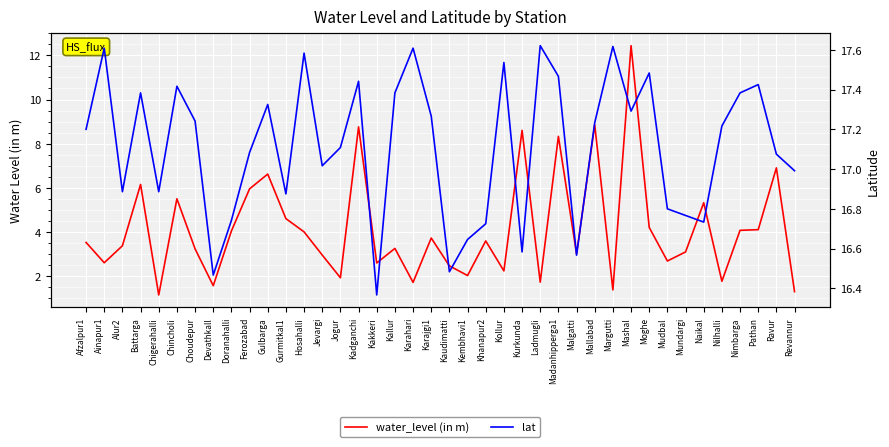

The value of water_level (in m) at Moghe is 6.5. True or false?

False